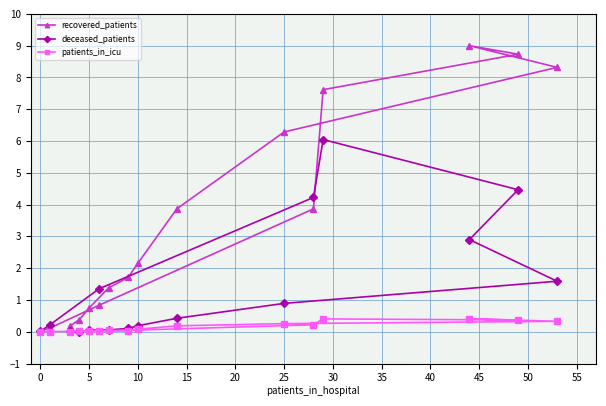

Rank the series by their maximum value, from highest to lowest.

recovered_patients, deceased_patients, patients_in_icu